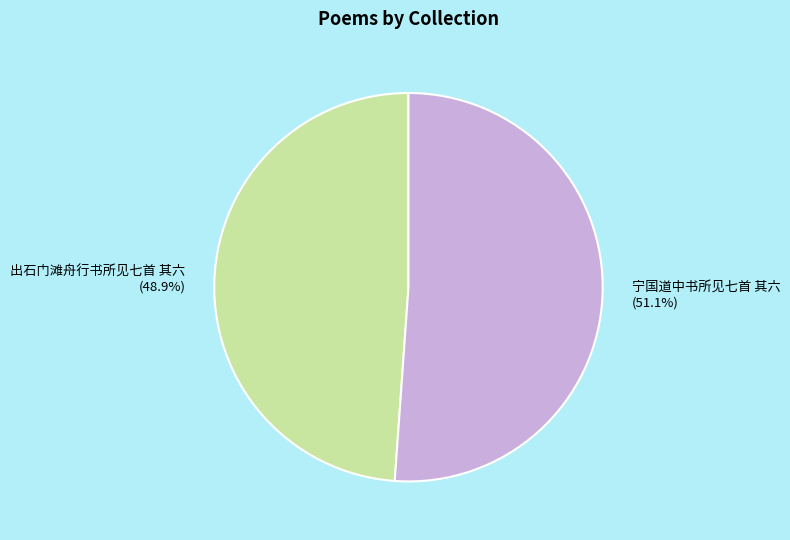

Which category accounts for the majority?

宁国道中书所见七首 其六